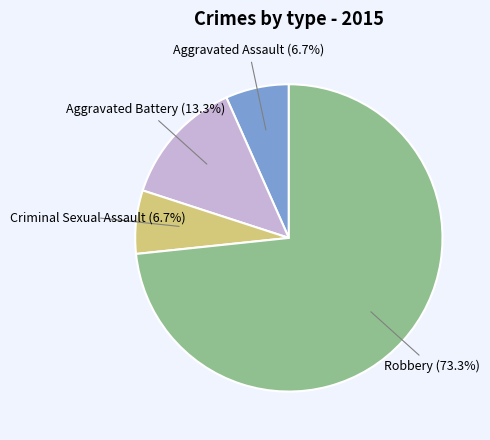

How many slices are in this pie chart?

4